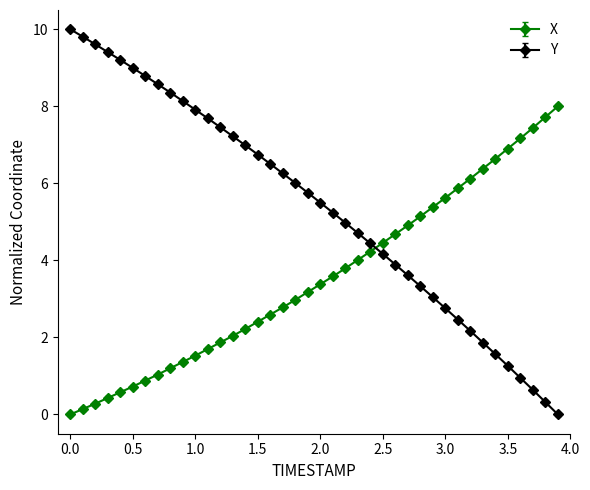

Which series has the widest spread of values?

Y